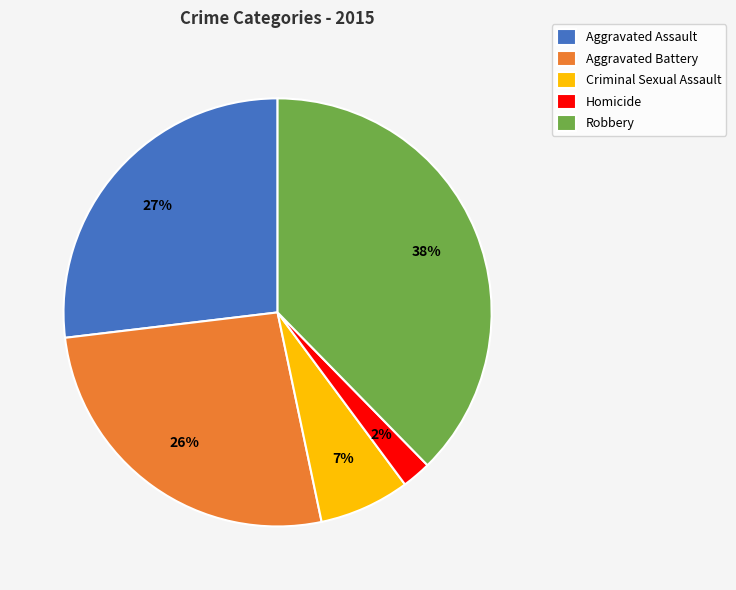

Between Criminal Sexual Assault and Aggravated Assault, which is larger?

Aggravated Assault